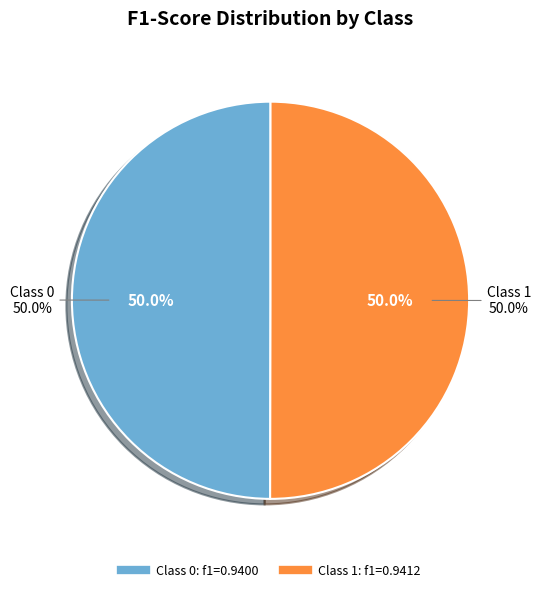

True or false: 1 accounts for 50% of the total.

True